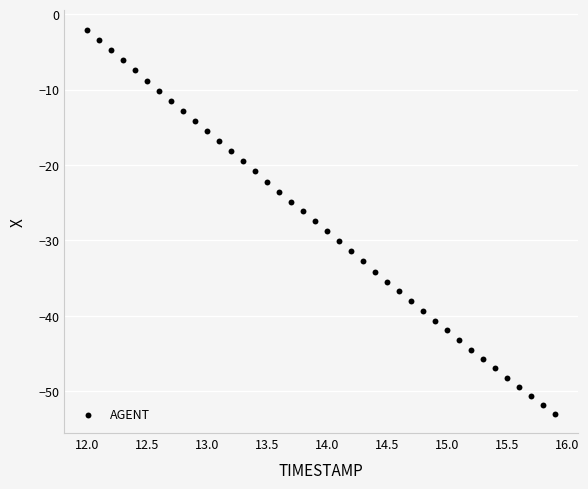

What is the range of Y values (max minus min)?

51.0